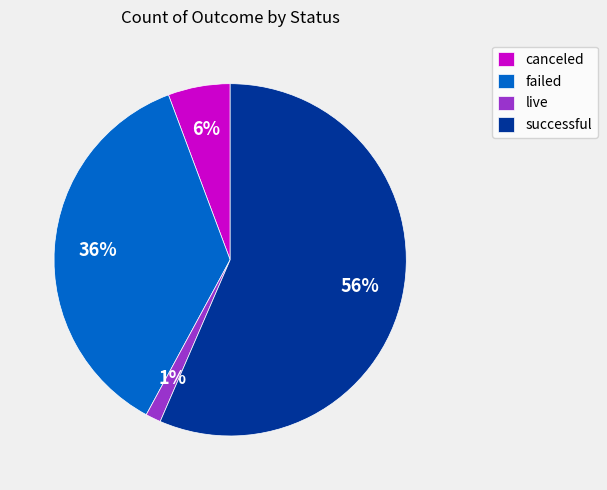

To the nearest percent, what is the difference between the canceled and successful slice percentages?

51%